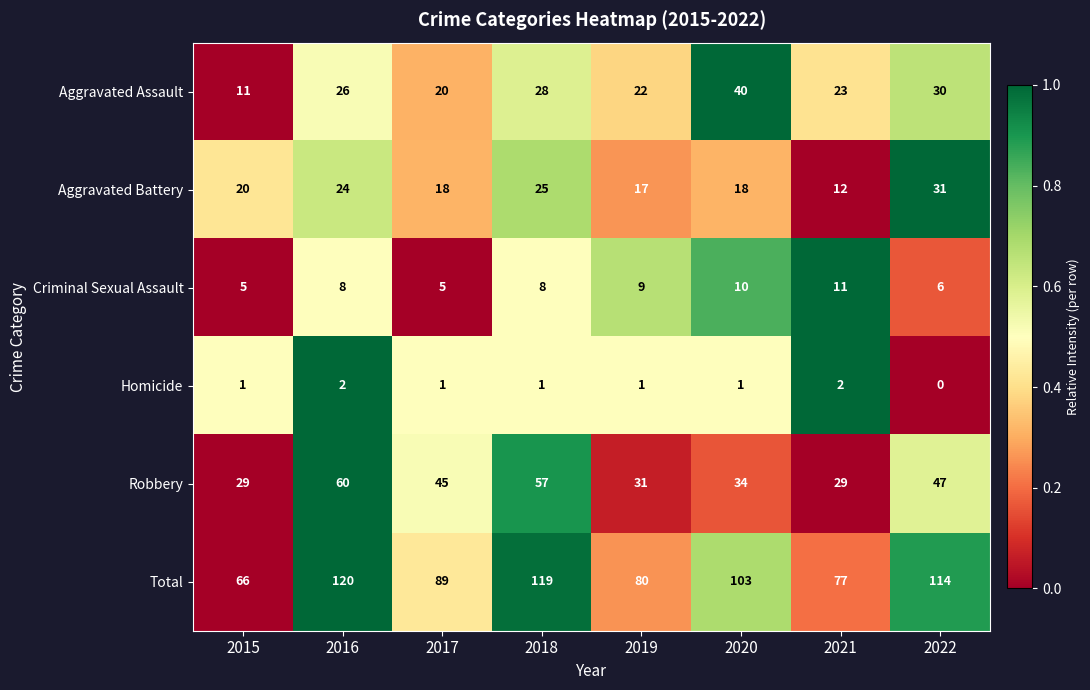

What is the total value across all series at 2019?

160